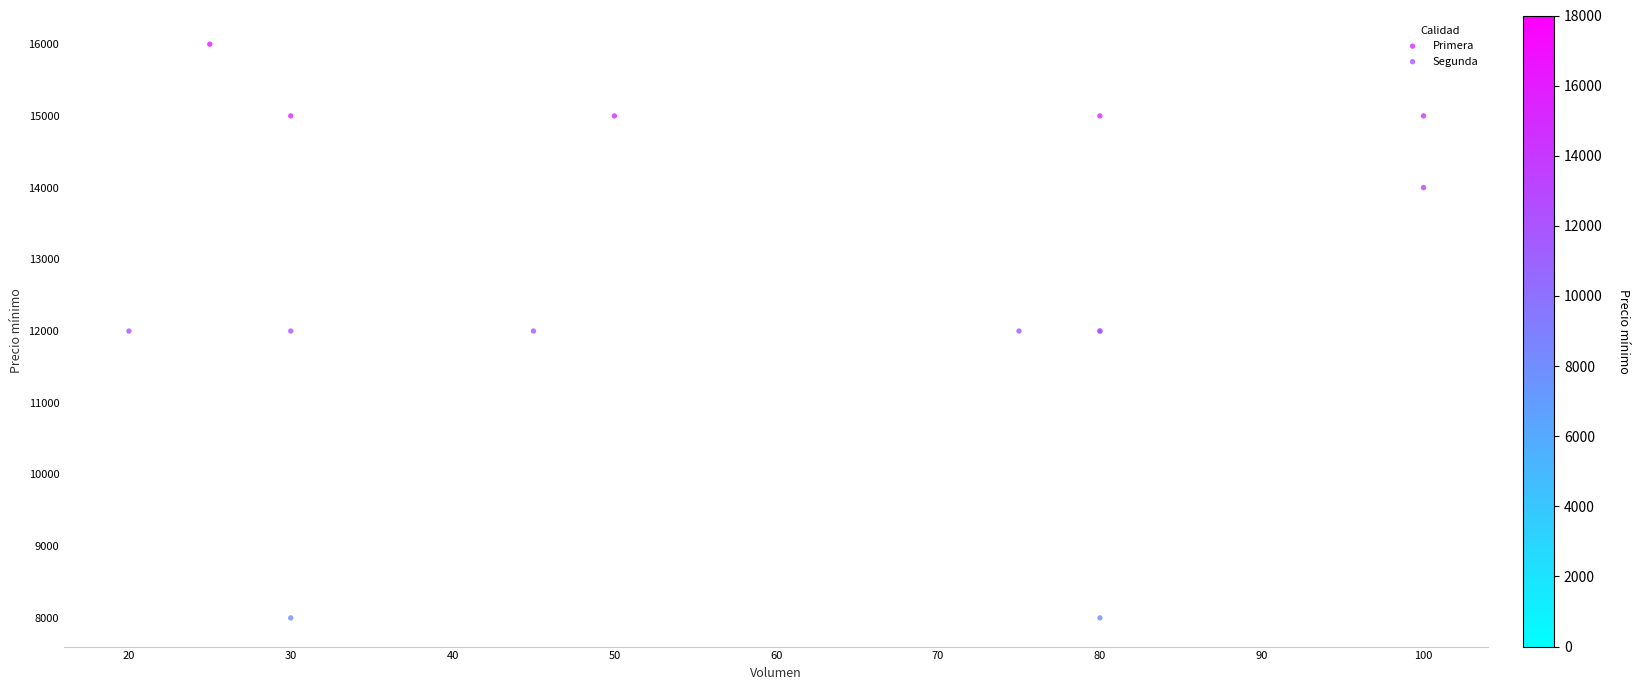

Which series has the widest spread of Y values?

Segunda